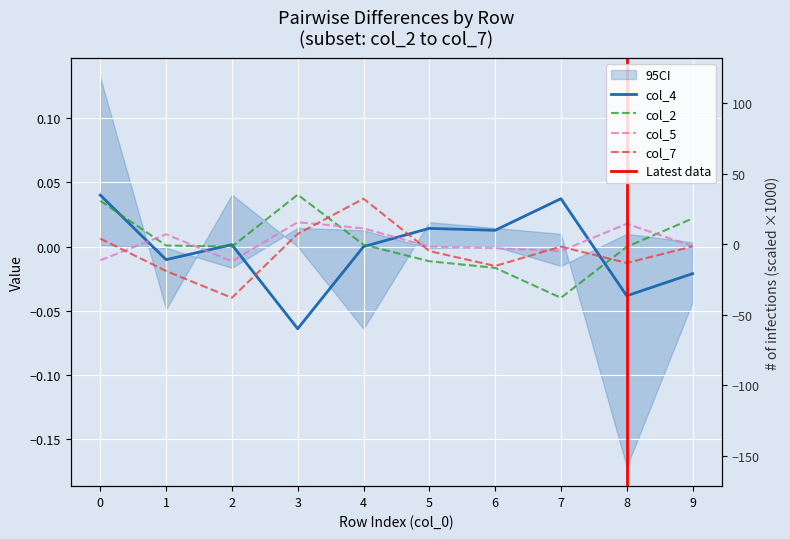

Does the chart display data point markers on the line(s)?

No